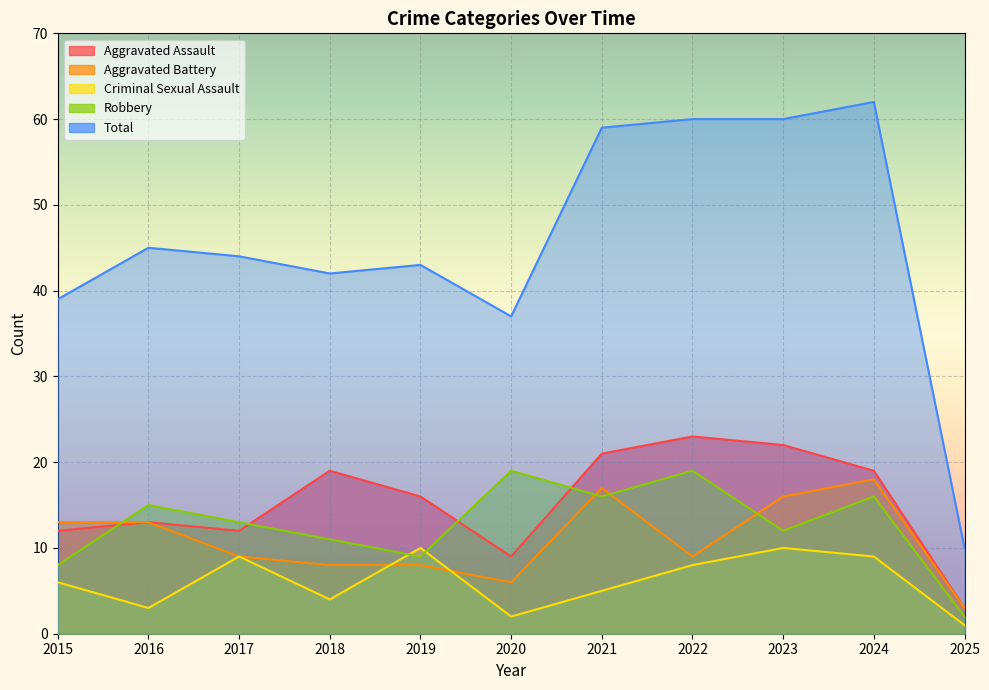

Reading left to right, what are all the values shown in this chart?

Aggravated Assault: 12	13	12	19	16	9	21	23	22	19	3
Aggravated Battery: 13	13	9	8	8	6	17	9	16	18	3
Criminal Sexual Assault: 6	3	9	4	10	2	5	8	10	9	1
Robbery: 8	15	13	11	9	19	16	19	12	16	2
Total: 39	45	44	42	43	37	59	60	60	62	10